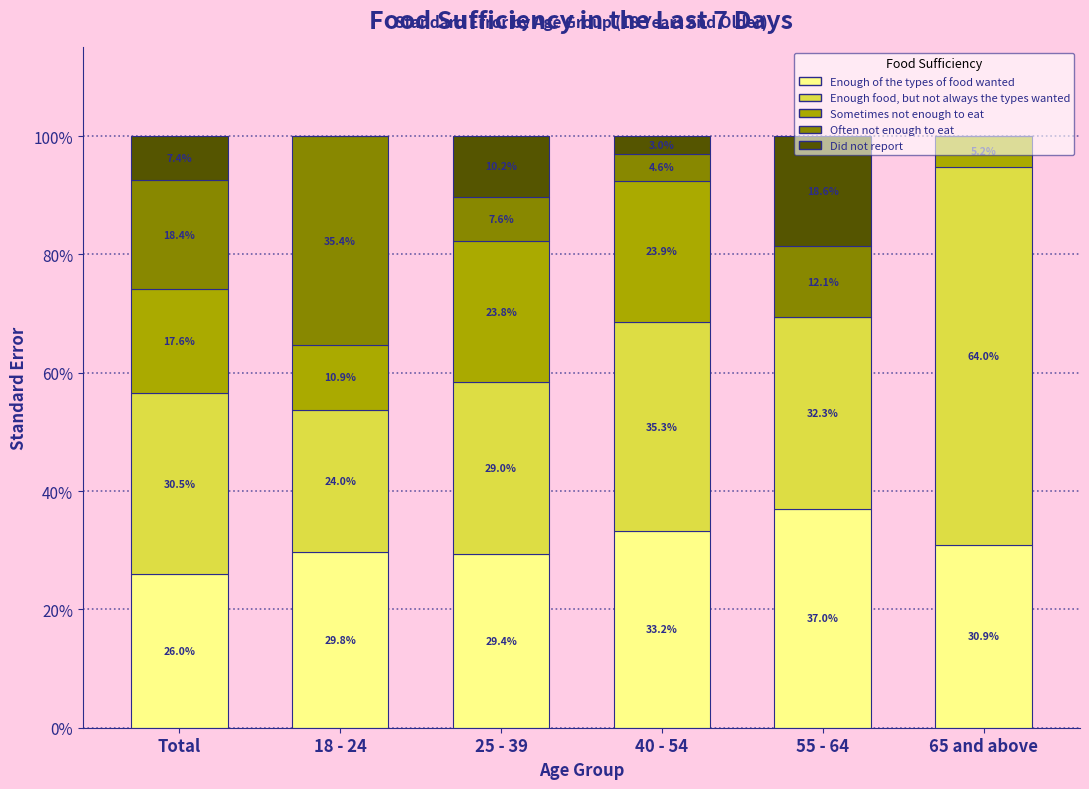

What is the sum of all Enough of the types of food wanted values?

186.3